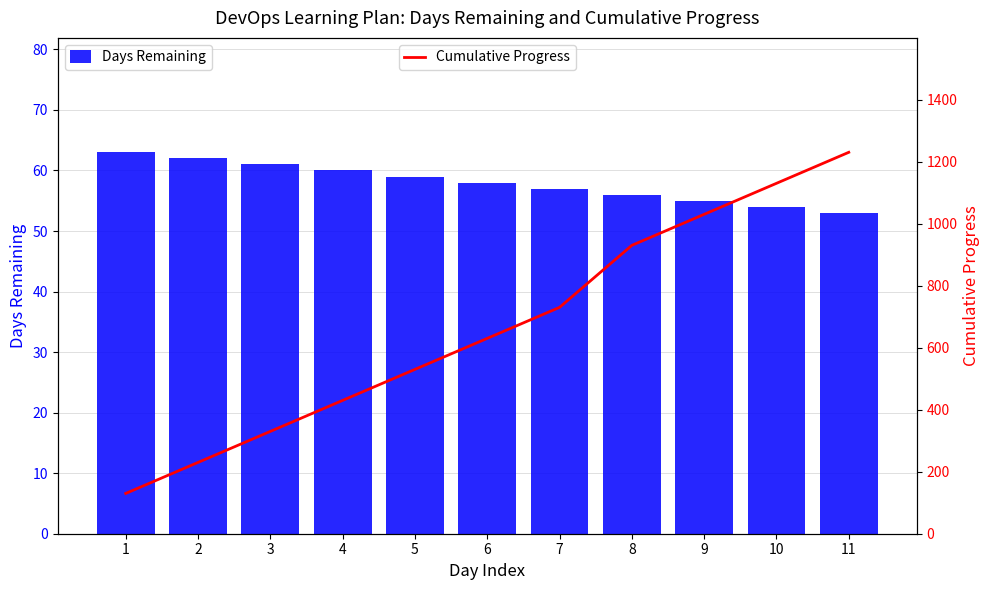

Does the chart contain any negative values?

No